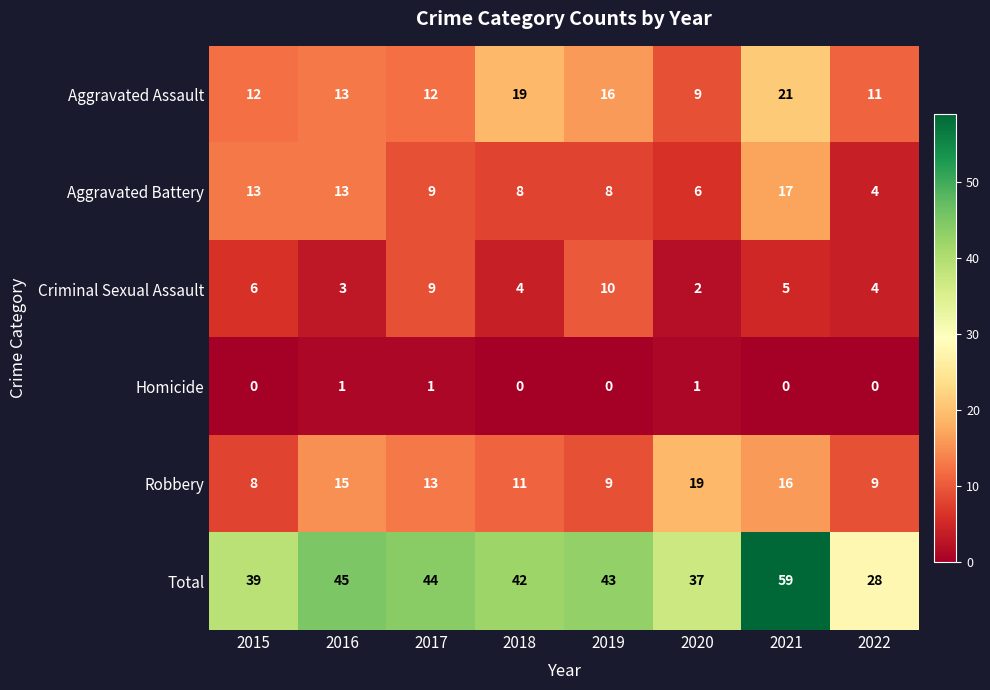

At which label is Criminal Sexual Assault closest to 6?

2015